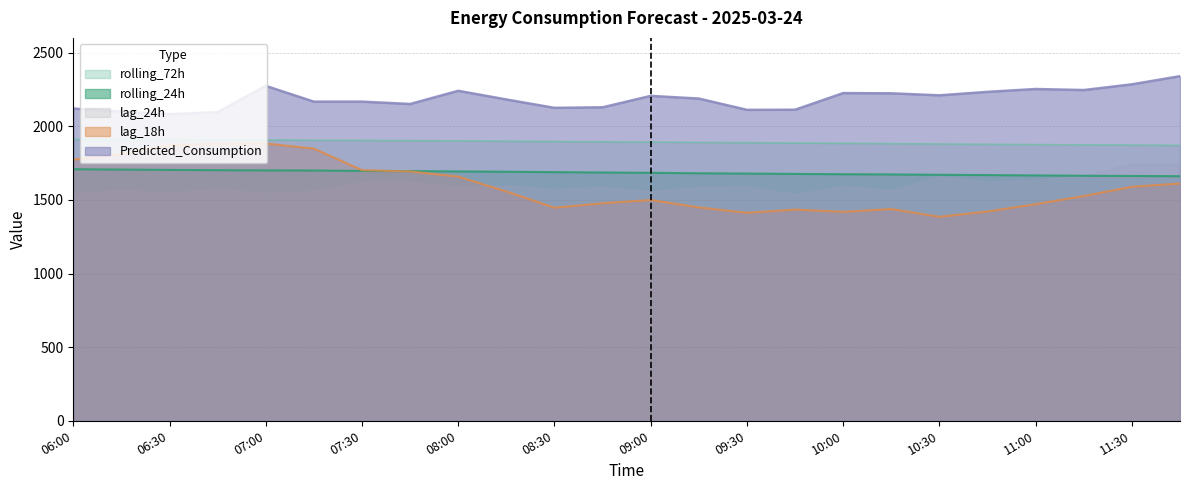

True or false: Predicted_Consumption and rolling_24h cross at least once.

False